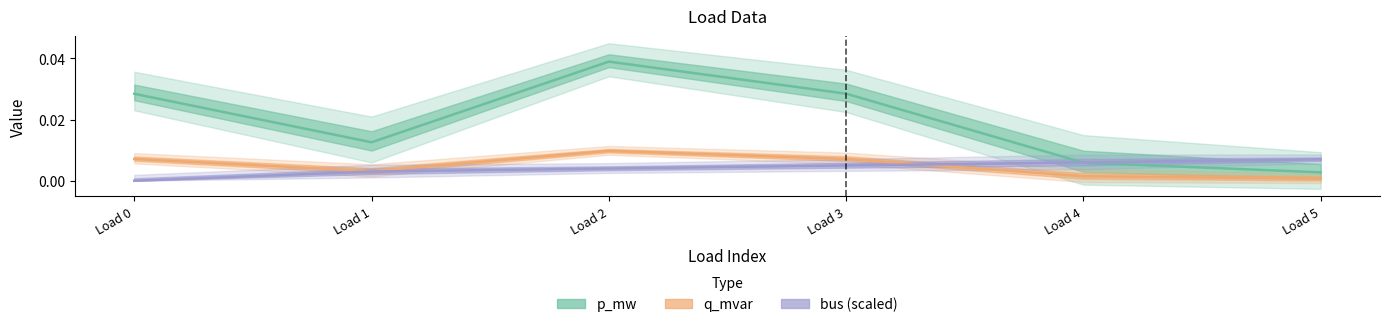

True or false: bus (scaled) has more than 2 interior local peaks.

False